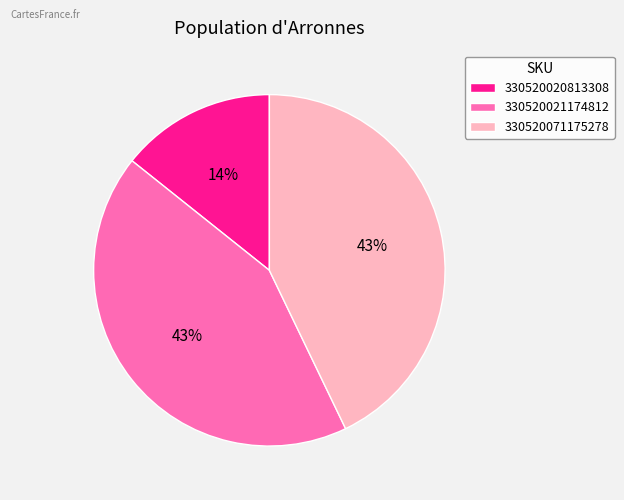

What is the ratio of the value at 330520020813308 to the value at 330520021174812?

0.3